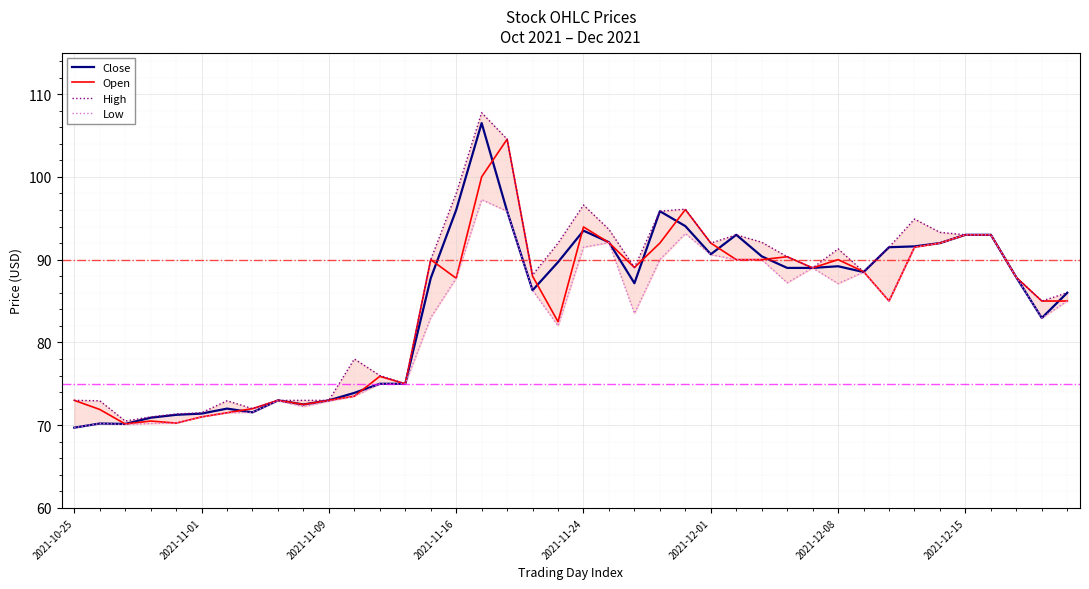

What is the spread (max minus min) of values at 22?

5.5